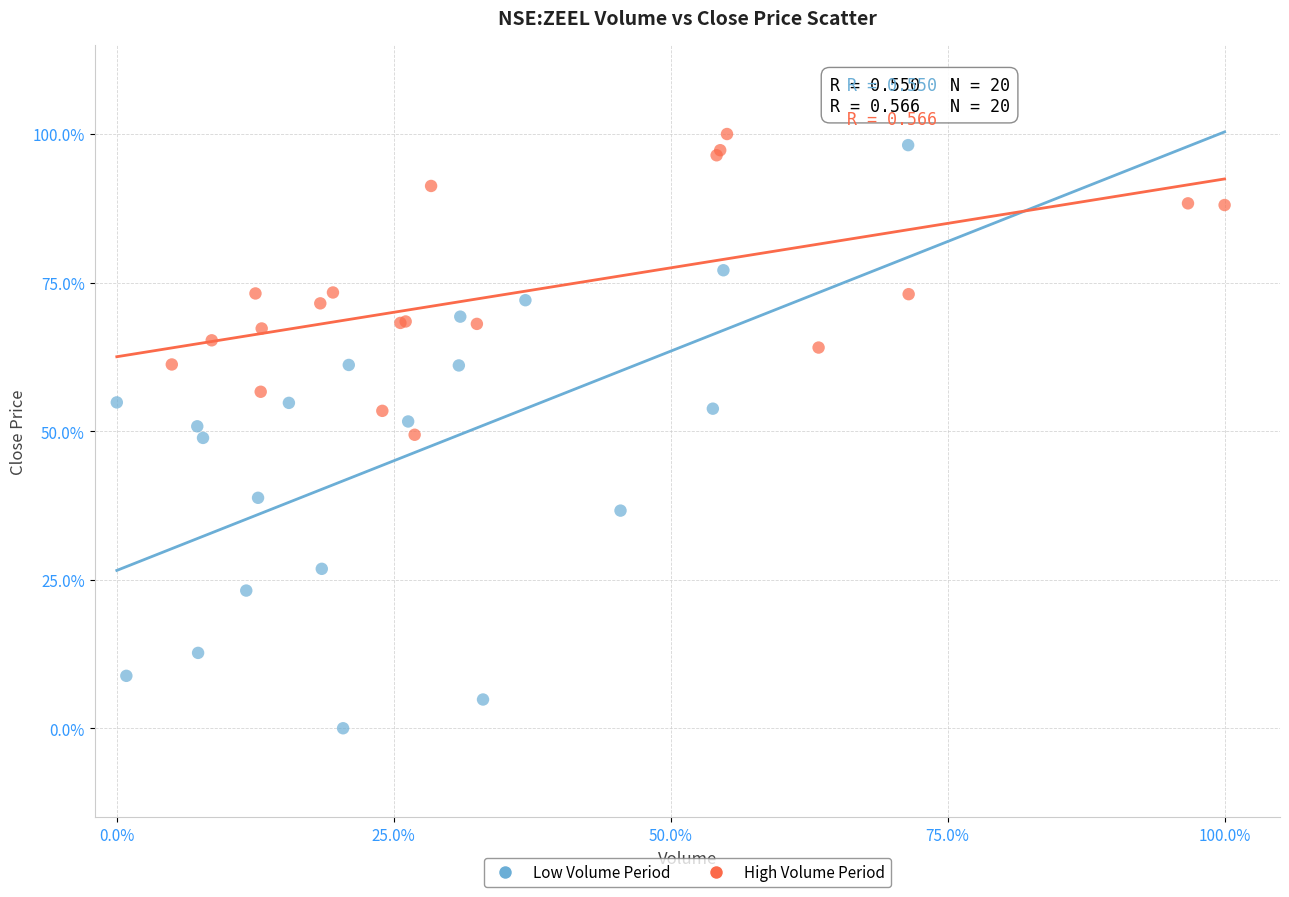

What are all the series names shown in the legend?

Low Volume Period, High Volume Period